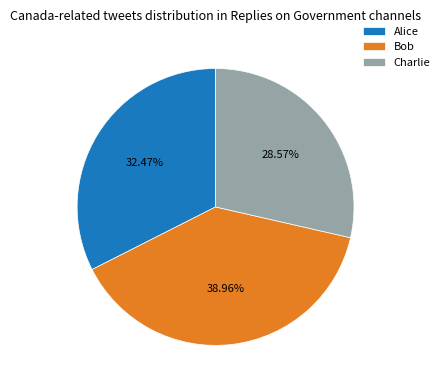

Rank the categories by value from highest to lowest.

Bob, Alice, Charlie